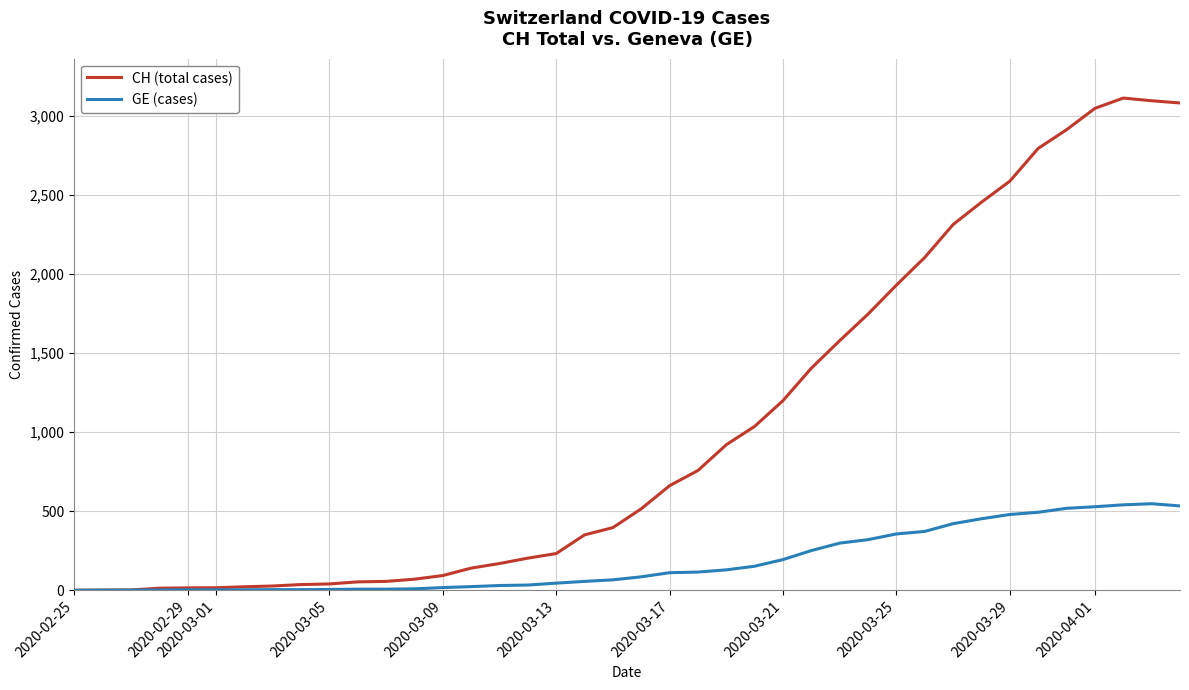

What is the maximum value for CH (total cases)?

3111